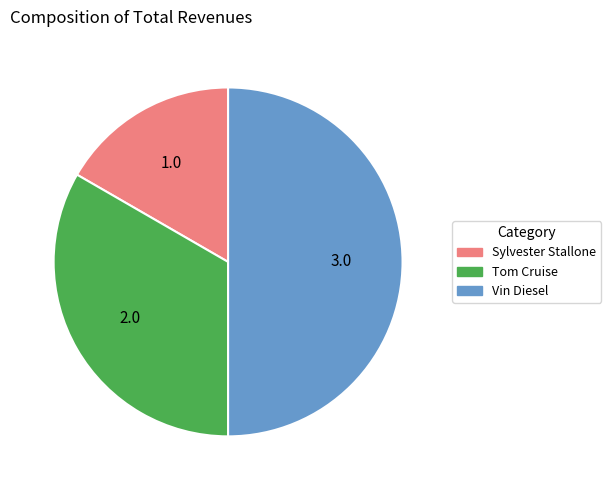

True or false: Tom Cruise accounts for 33% of the total.

True